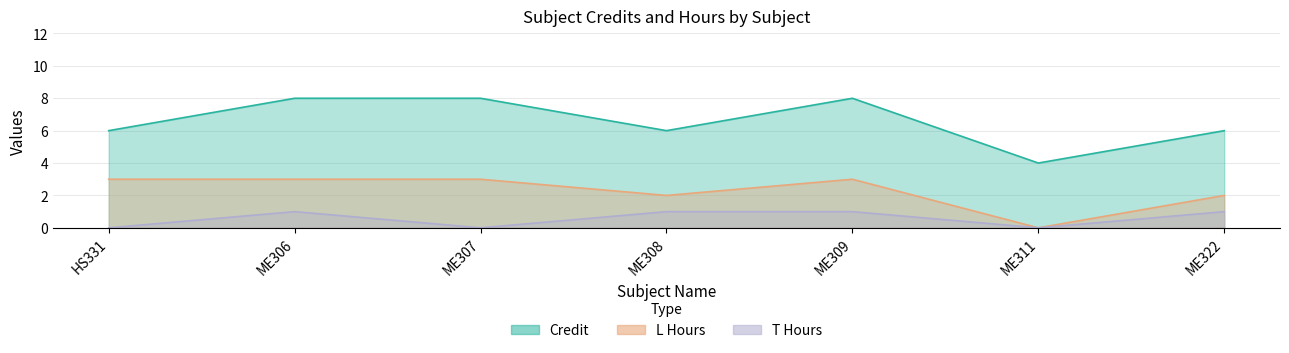

What is the spread (max minus min) of values at ME322?

5